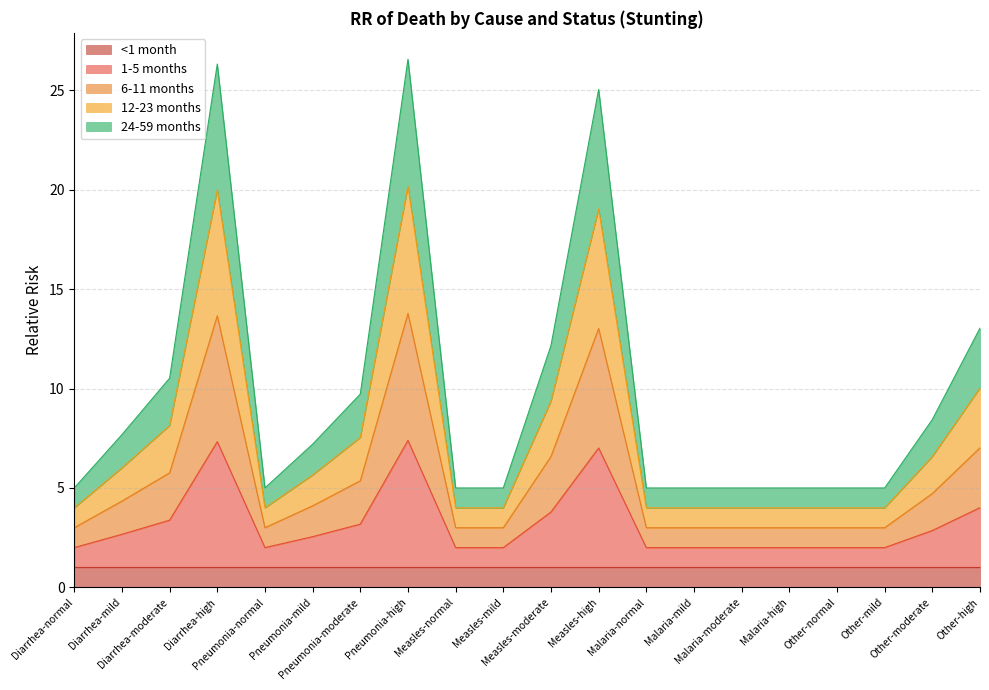

How many lines are shown in the chart?

5